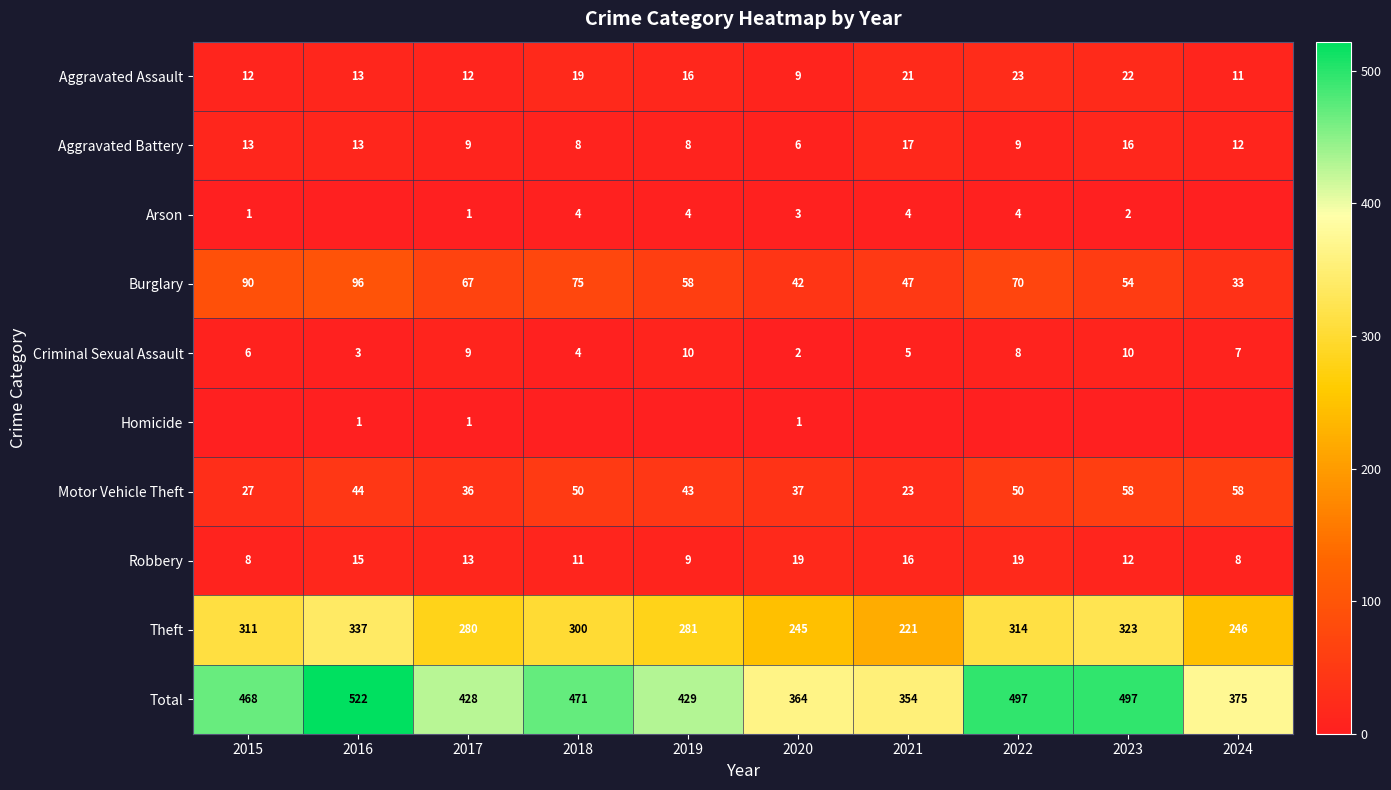

The Criminal Sexual Assault series shows 1 at 2016. True or false?

False